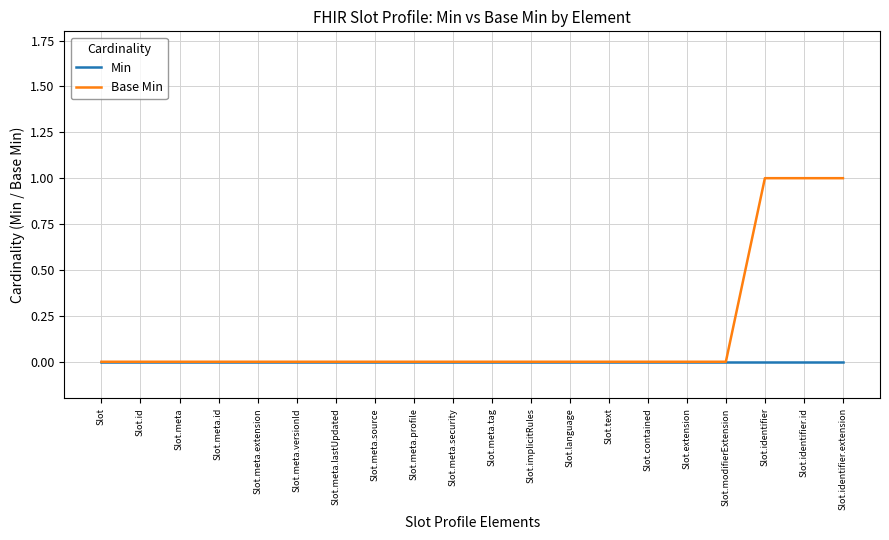

True or false: Base Min has a value of 0 at Slot.meta.extension.

True